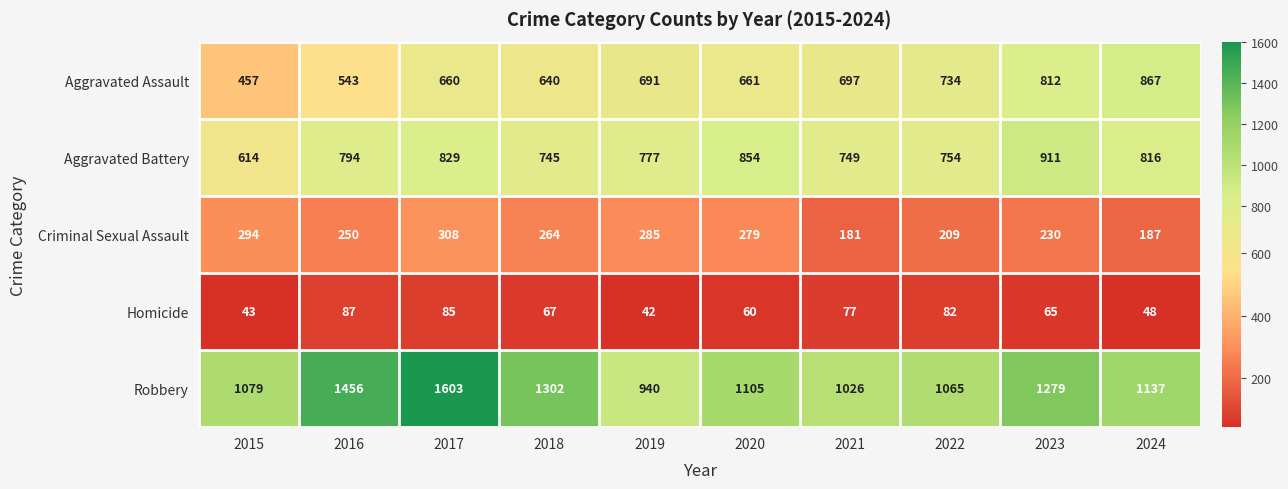

What is the difference between the Aggravated Battery values at 2023 and 2021?

162